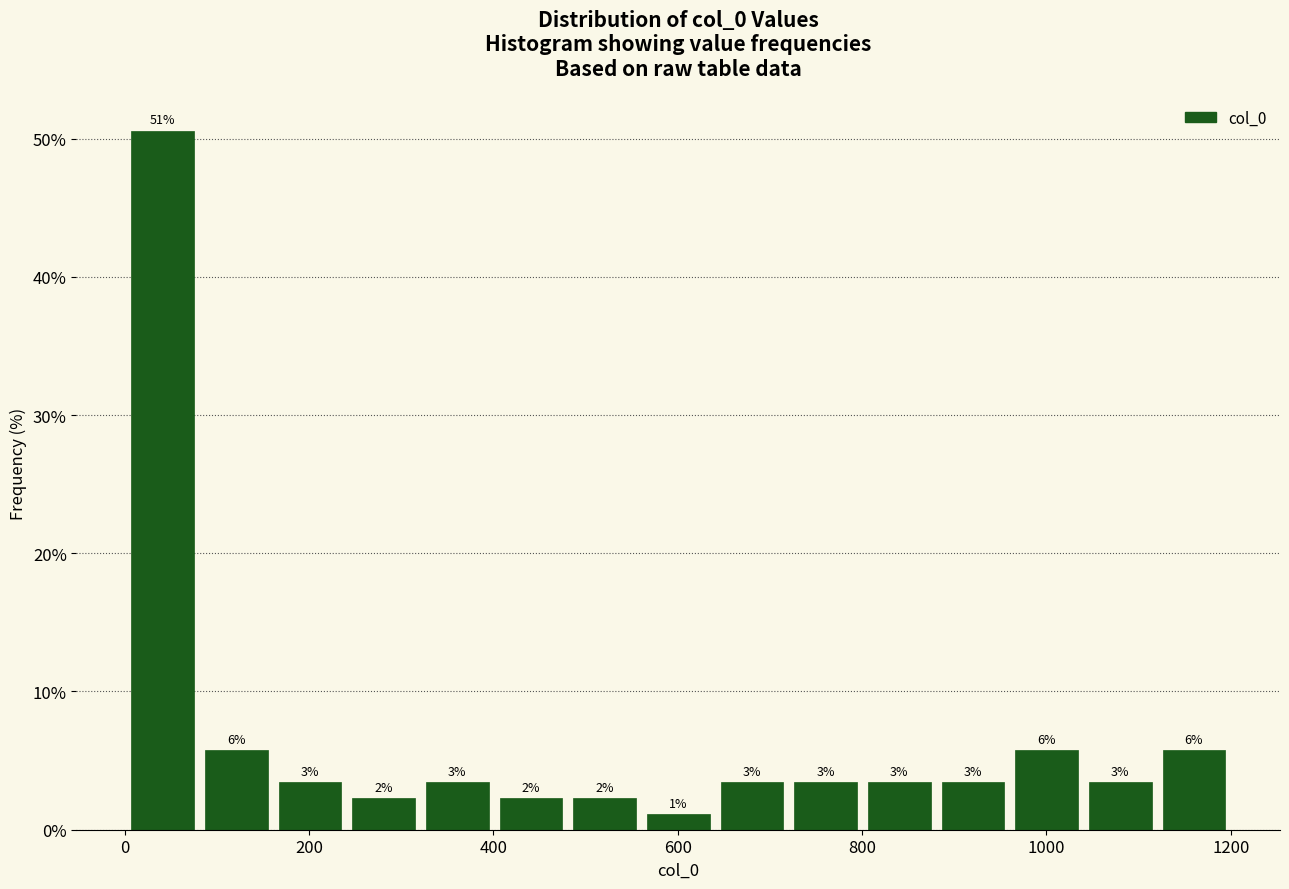

Read against the x-axis, roughly where is the centre of the tallest bar?

40